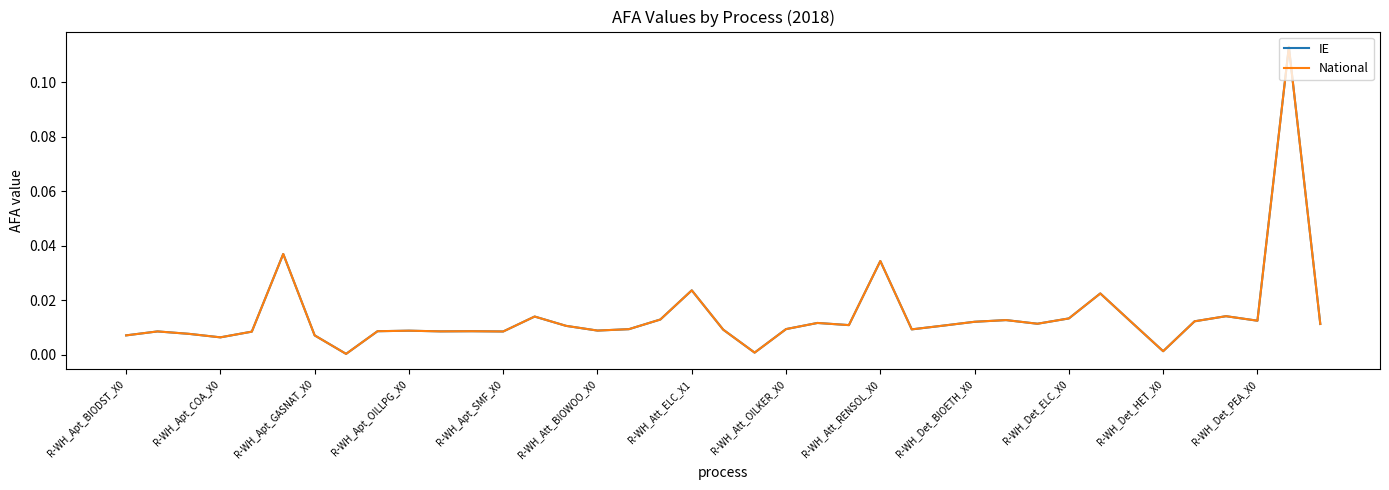

Does the chart display data point markers on the line(s)?

No